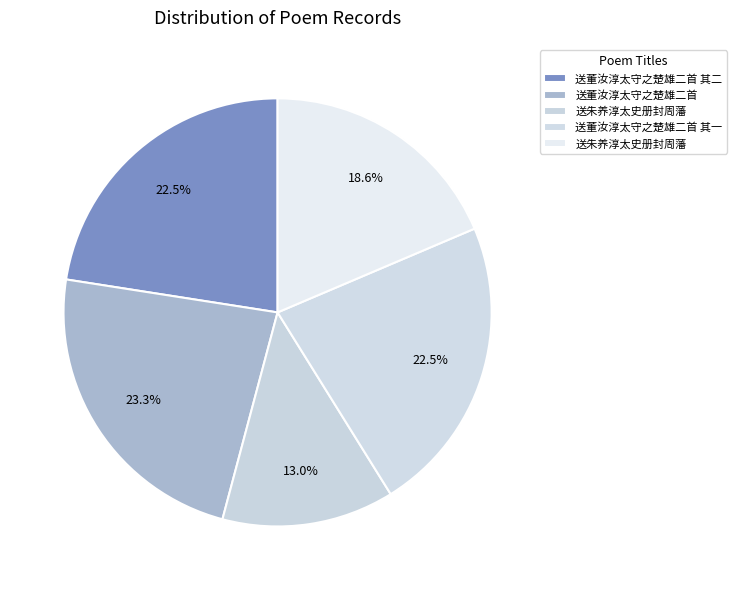

Count the number of slices in the pie.

5